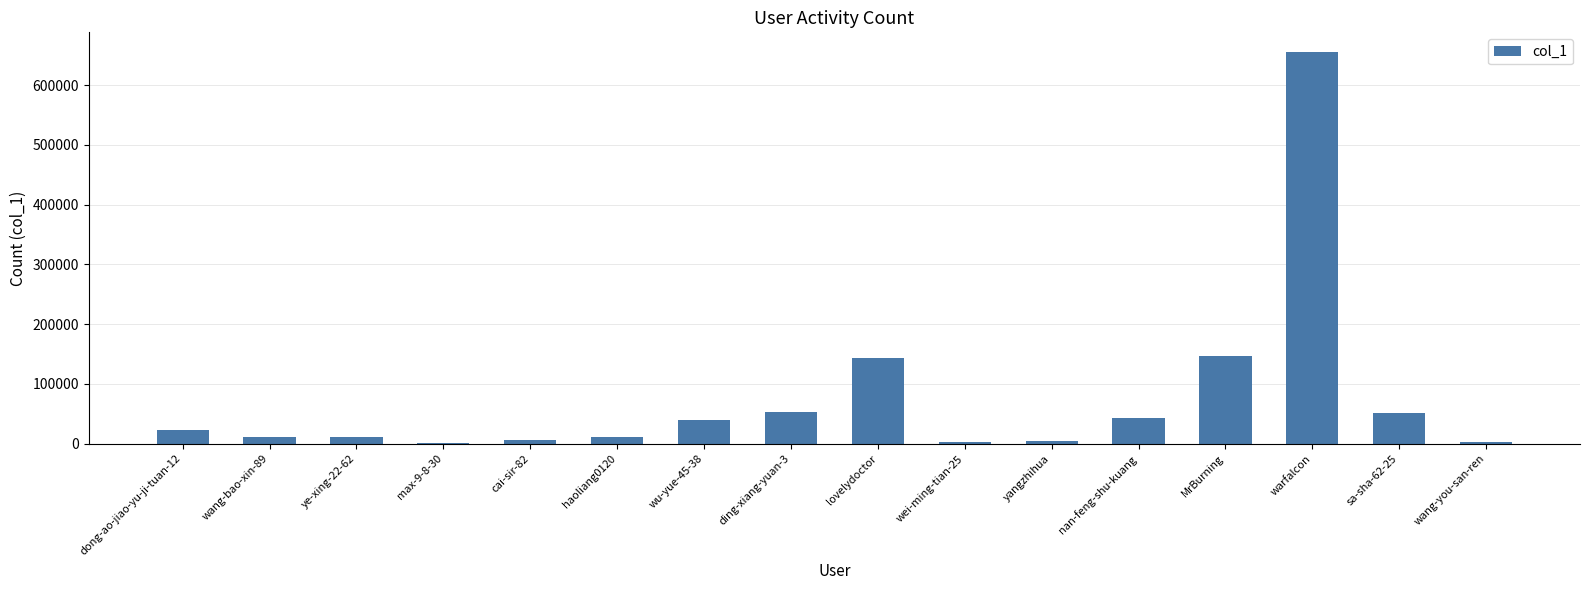

Is it true that the value at ding-xiang-yuan-3 is 32482?

False